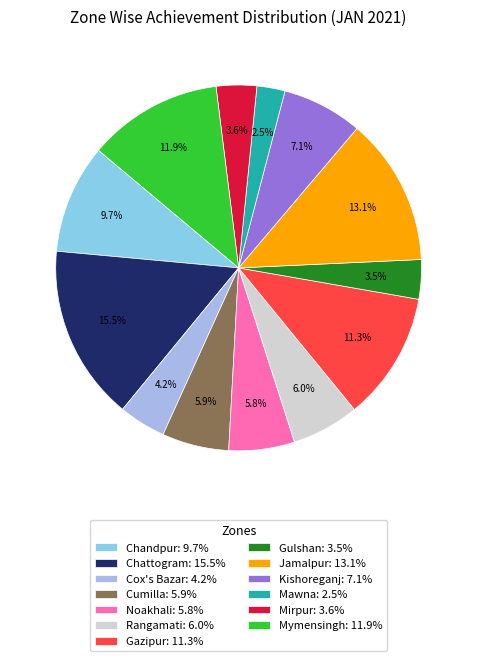

Rank the categories by value from highest to lowest.

Chattogram, Jamalpur, Mymensingh, Gazipur, Chandpur, Kishoreganj, Rangamati, Cumilla, Noakhali, Cox's Bazar, Mirpur, Gulshan, Mawna